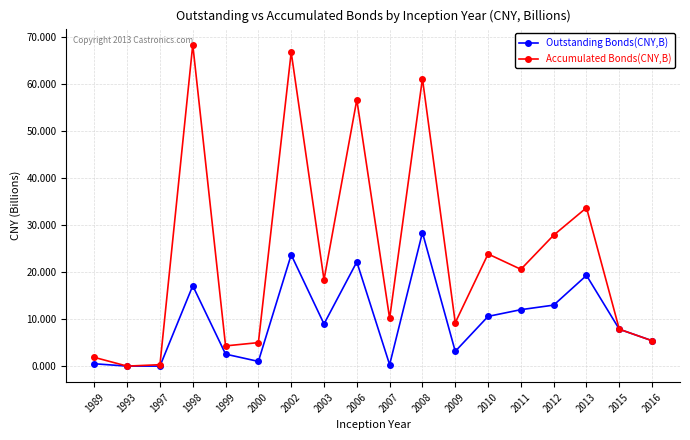

Rank the series by their average value, from highest to lowest.

Accumulated Bonds(CNY,B), Outstanding Bonds(CNY,B)